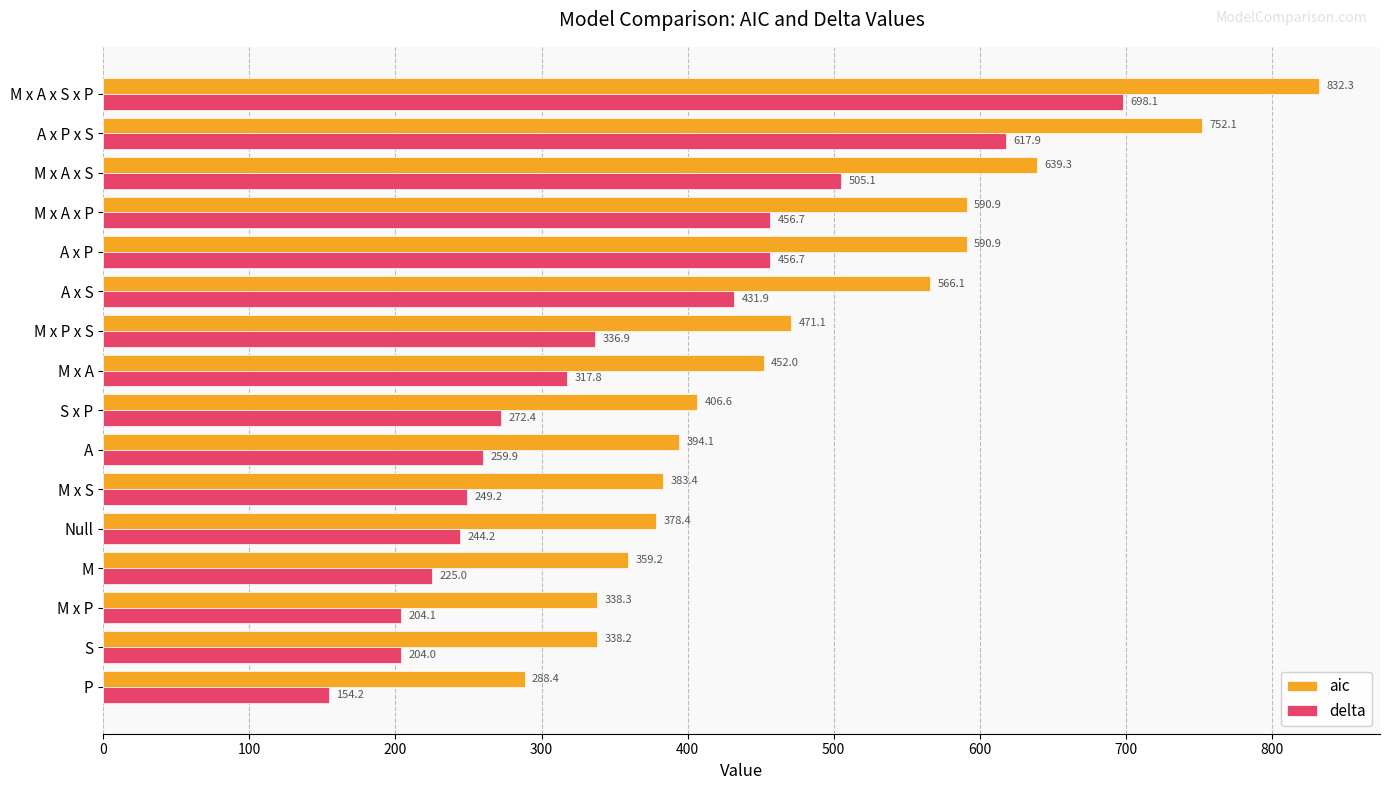

What is the sum of all aic values?

7781.3